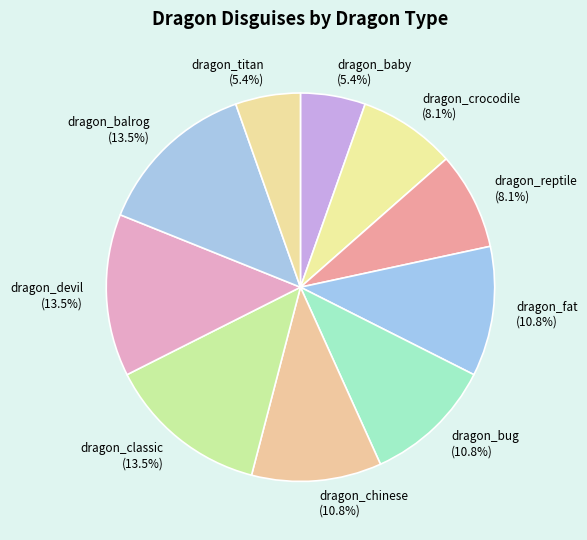

Is there a majority slice in this chart?

No